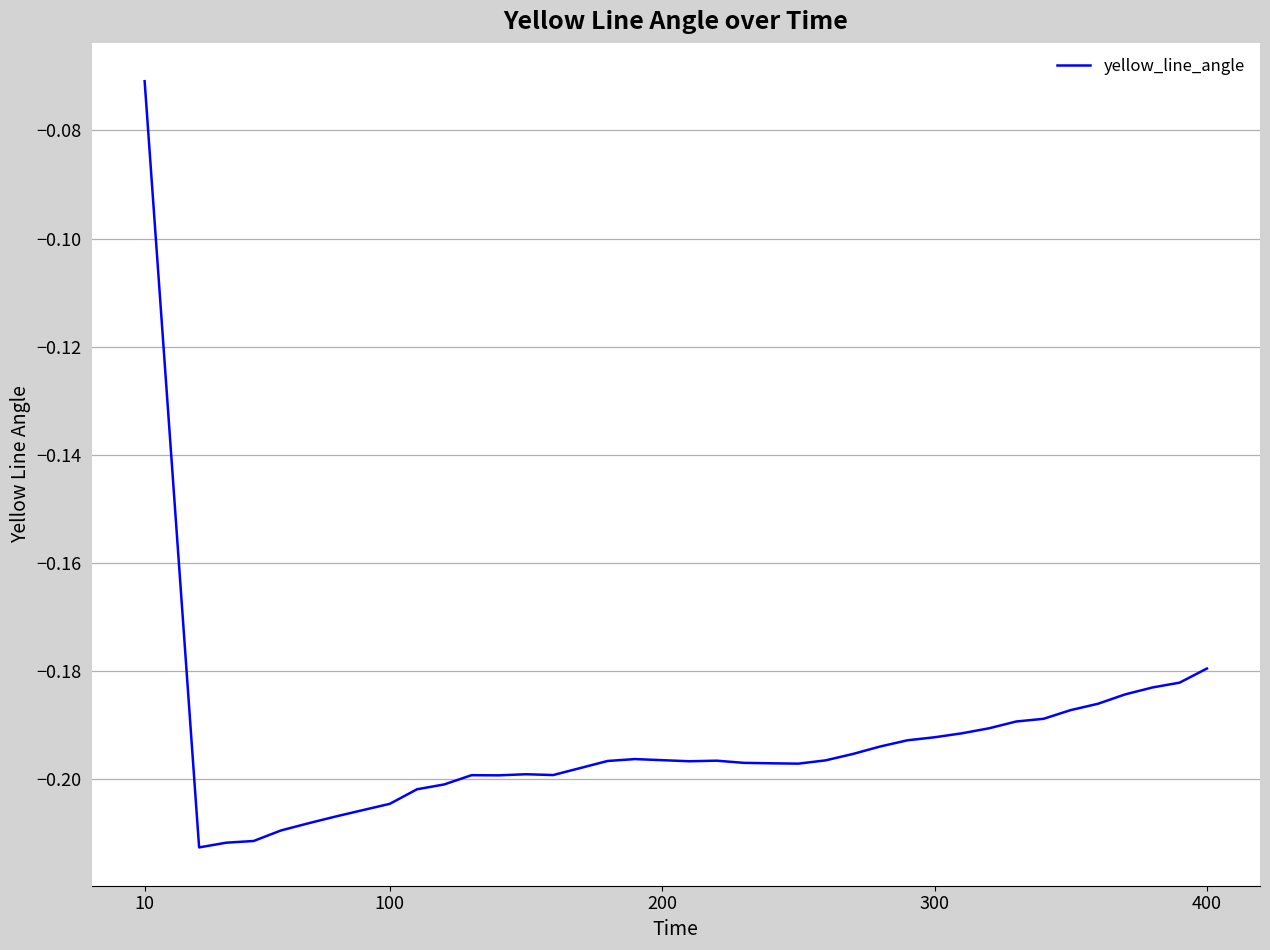

Which category has the highest value across all series?

10